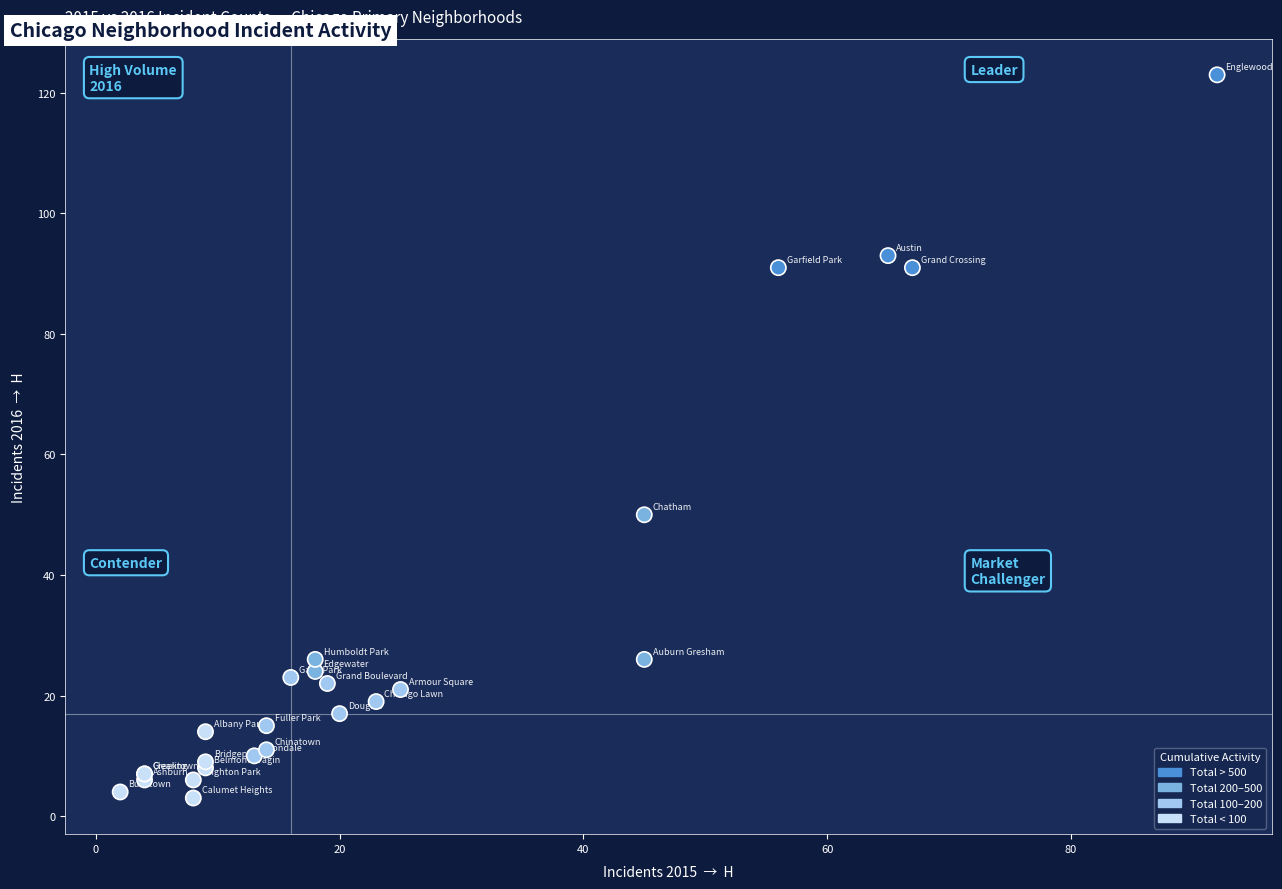

What Y value in the scatter plot is closest to 63?

50